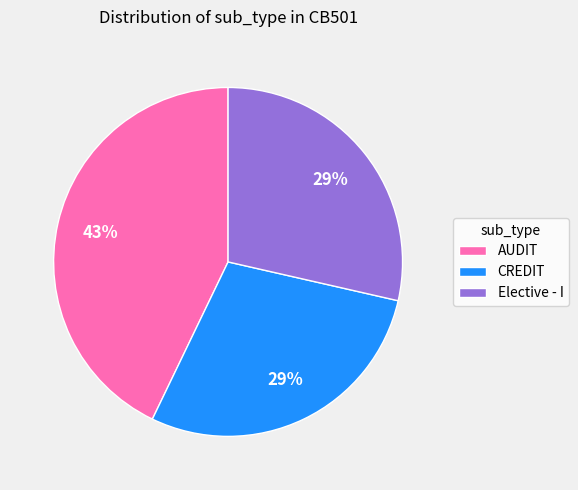

The CREDIT slice represents 29% of the pie. True or false?

True